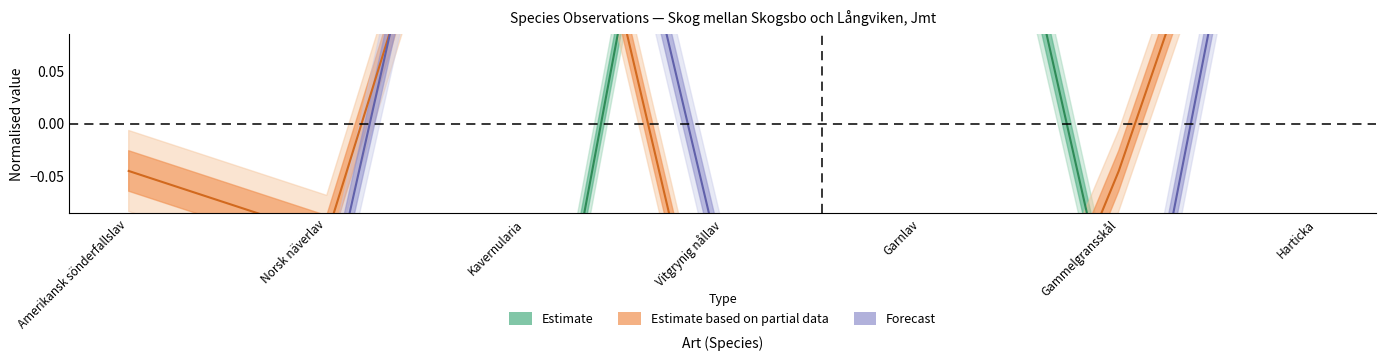

How many categories are shown in the chart?

7